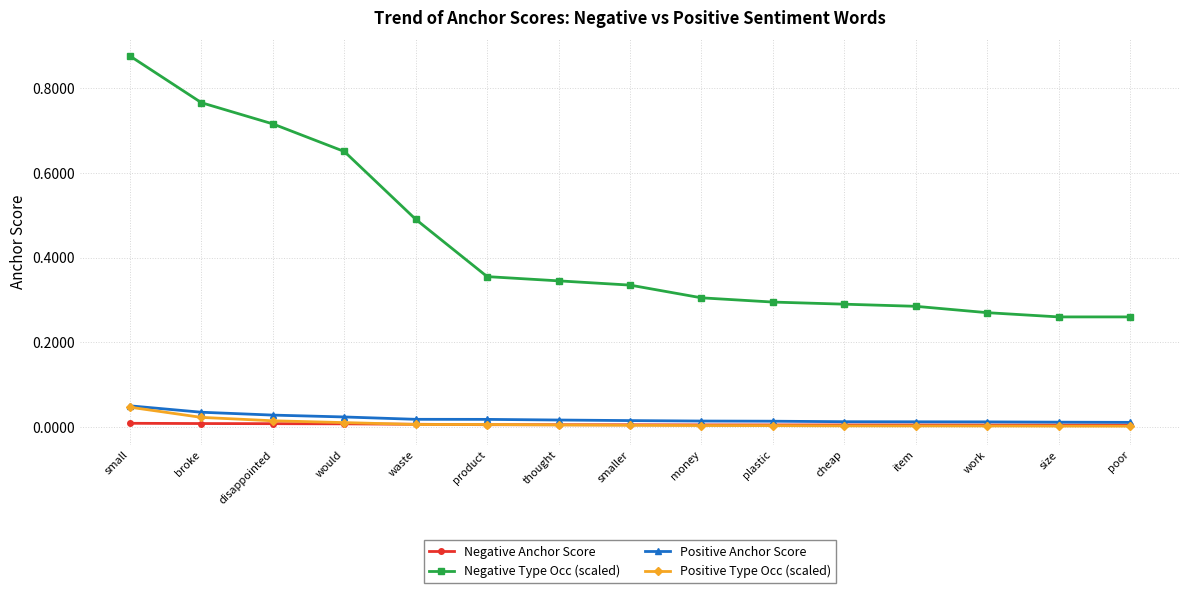

How many lines are shown in the chart?

4